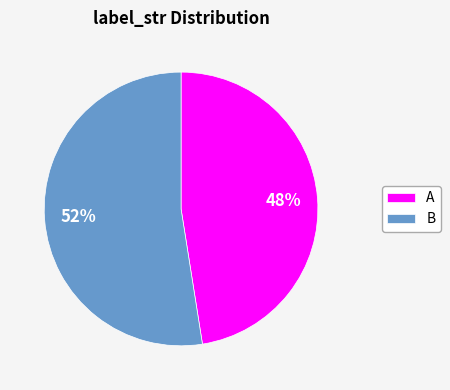

Which category has the biggest portion of the pie?

B